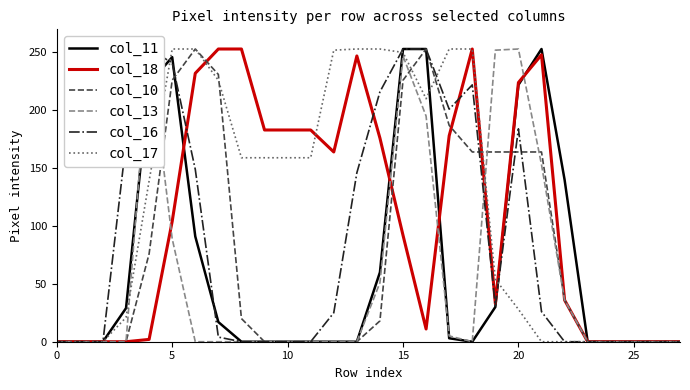

Count the number of categories in the chart.

28